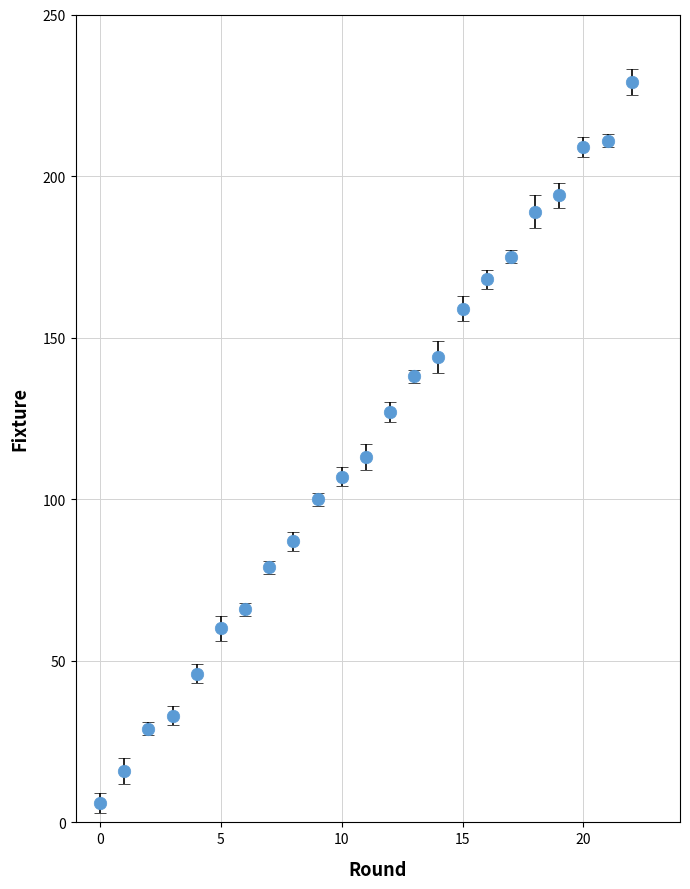

True or false: there are more than 2 points higher than both neighbors.

False